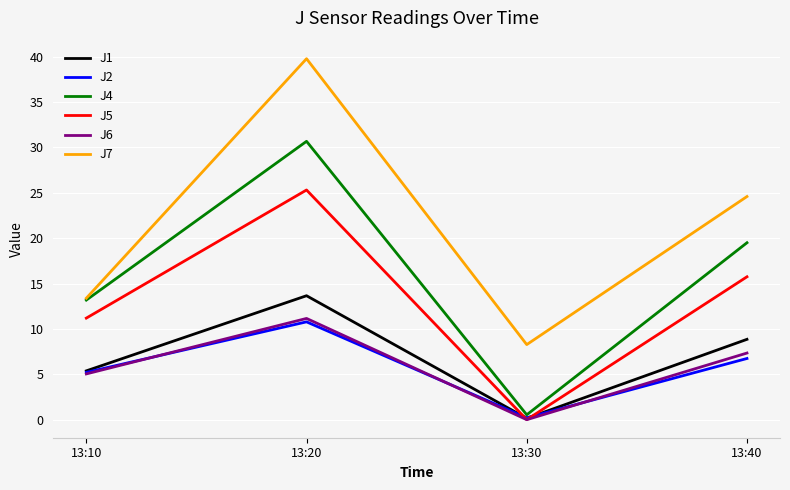

True or false: J7 and J6 intersect in this chart.

False